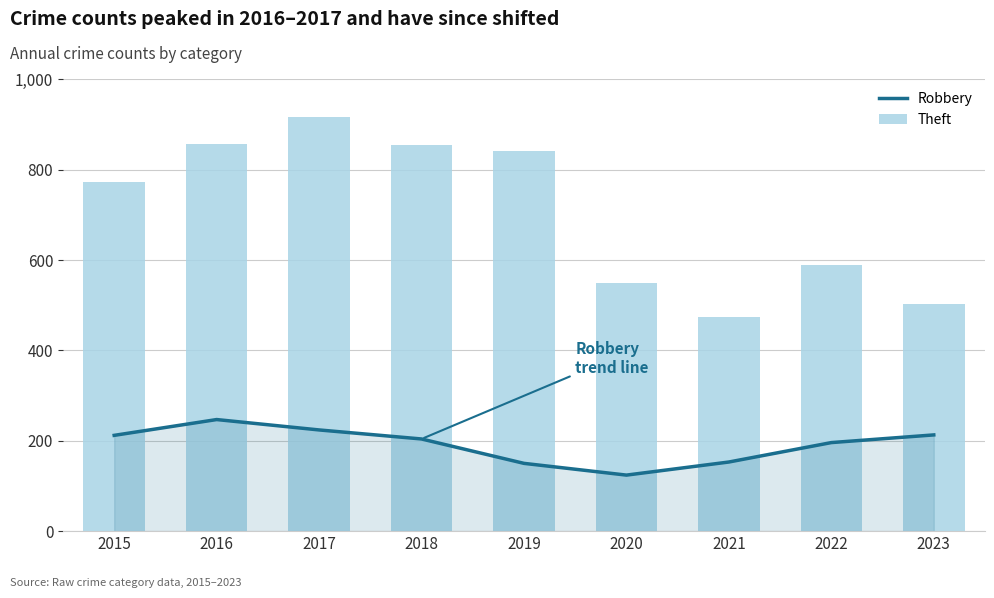

Which series has the widest spread of values?

Theft